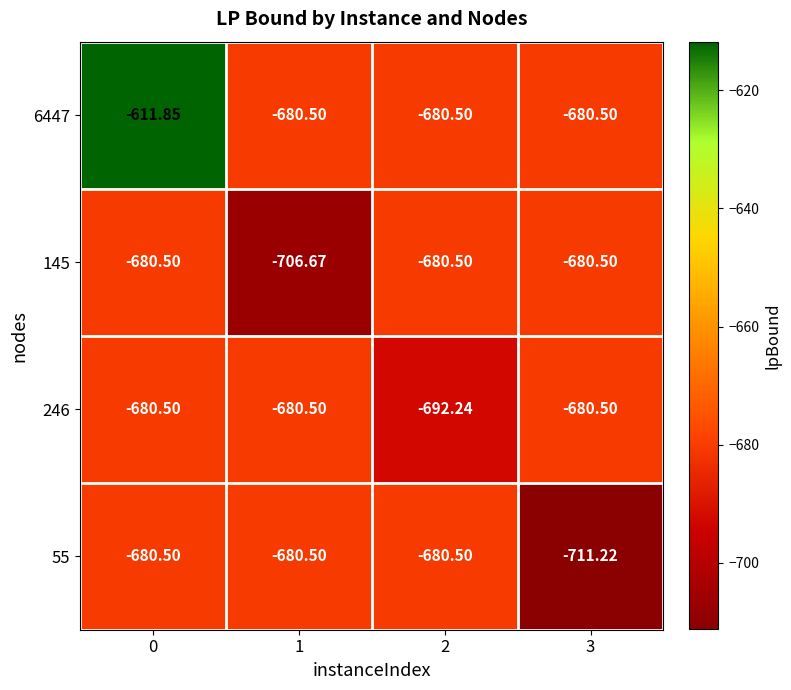

Reading left to right, transcribe all the data shown in this chart.

6447: 0=-611.9	1=-680.5	2=-680.5	3=-680.5
145: 0=-680.5	1=-706.7	2=-680.5	3=-680.5
246: 0=-680.5	1=-680.5	2=-692.2	3=-680.5
55: 0=-680.5	1=-680.5	2=-680.5	3=-711.2